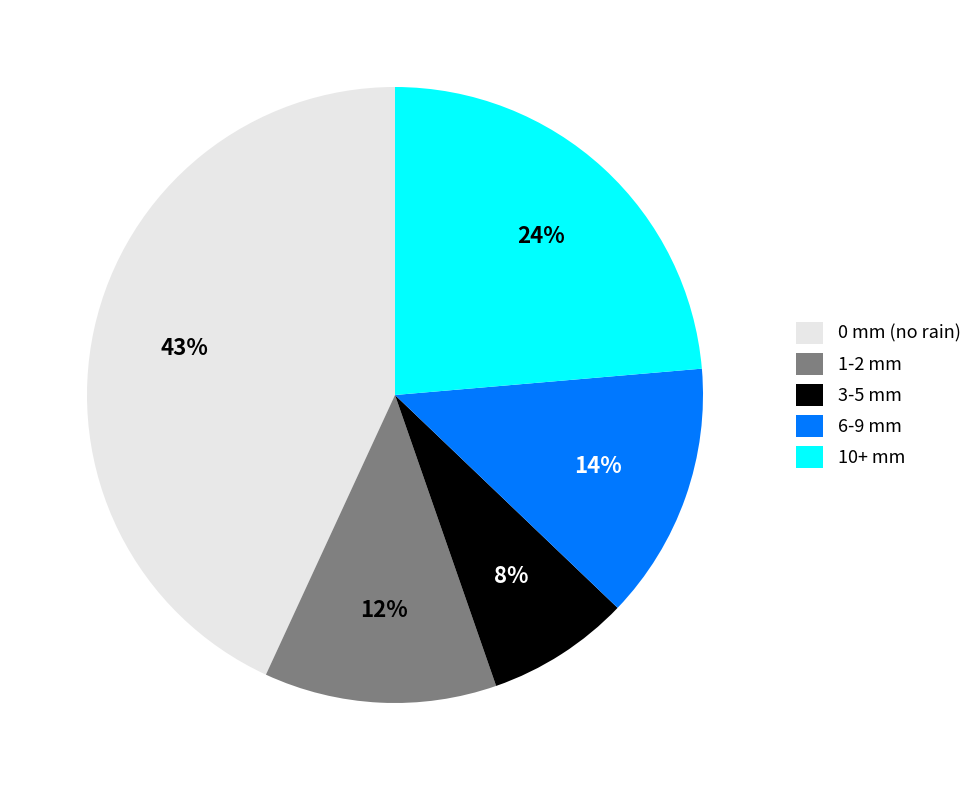

Rank the categories by value from lowest to highest.

3-5 mm, 1-2 mm, 6-9 mm, 10+ mm, 0 mm